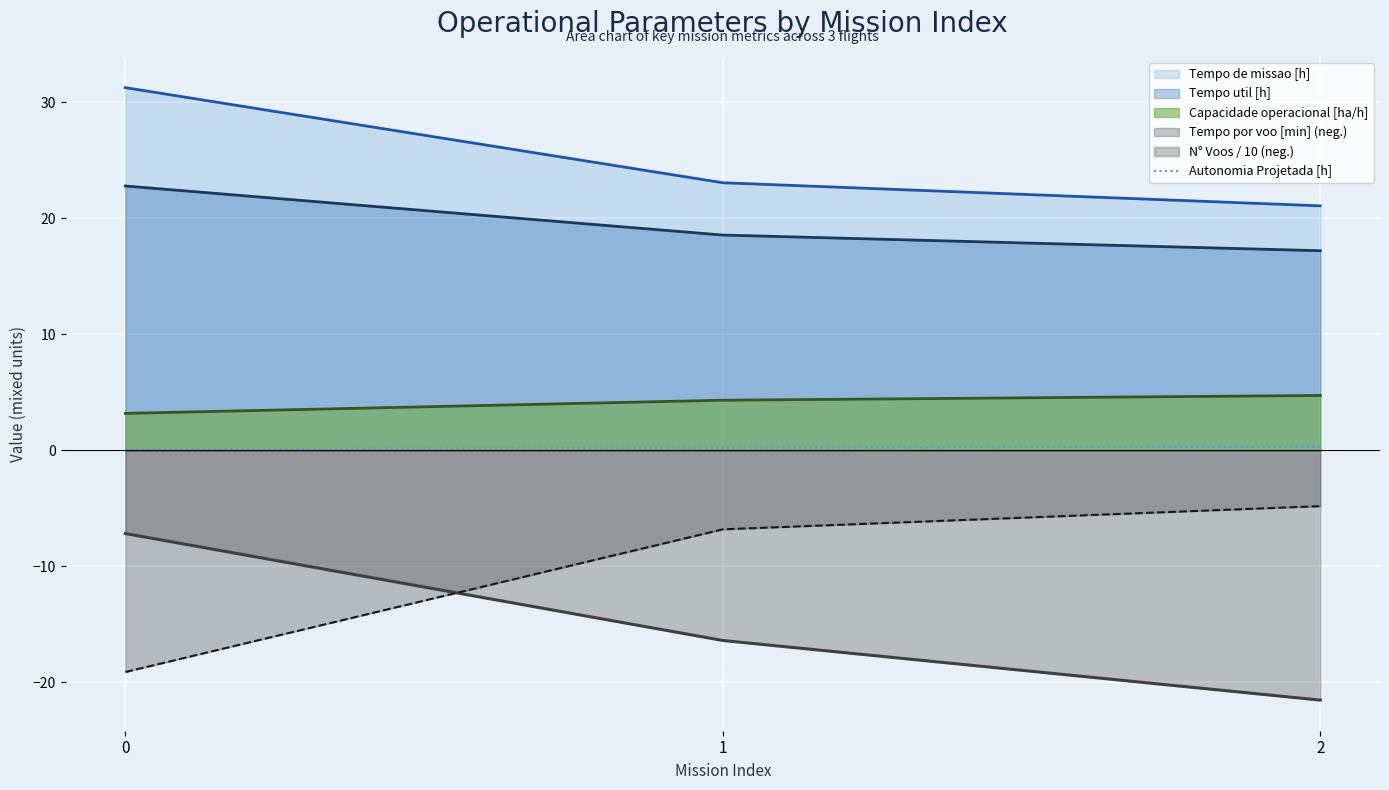

Reading left to right, extract all data points from this chart.

0.1	0.2	0.3